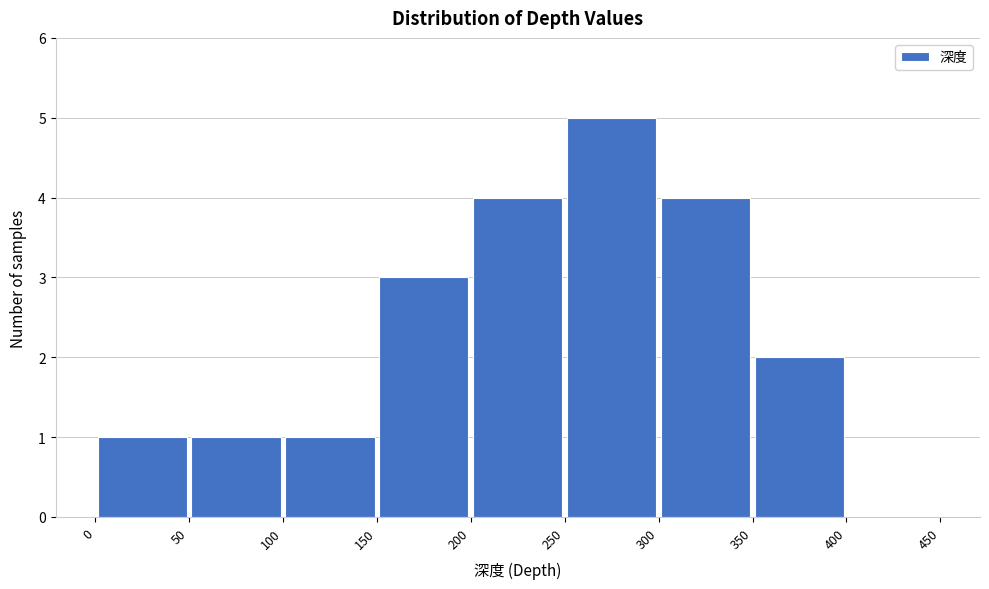

Reading left to right, list every bar in this chart as the range it spans on the x-axis followed by its height. The values are not printed on the chart, so give them approximately, as read against the axis.

0 to 50: 1
50 to 100: 1
100 to 150: 1
150 to 200: 3
200 to 250: 4
250 to 300: 5
300 to 350: 4
350 to 400: 2
400 to 450: 0